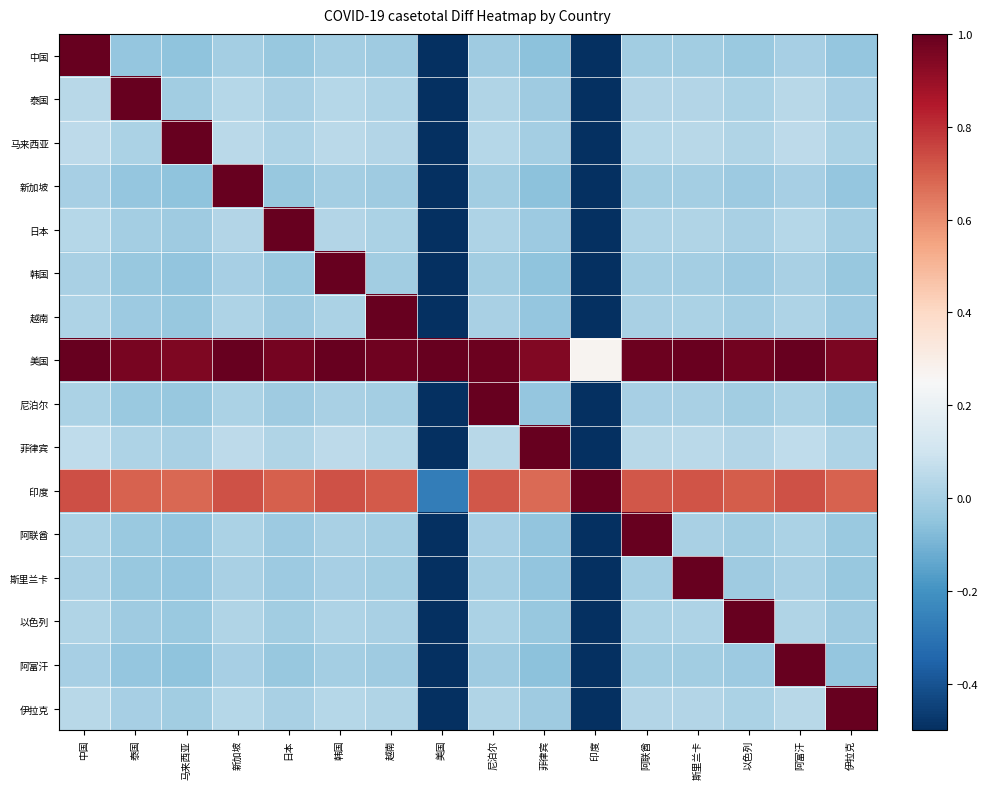

At which category does the chart reach its minimum across all series?

美国